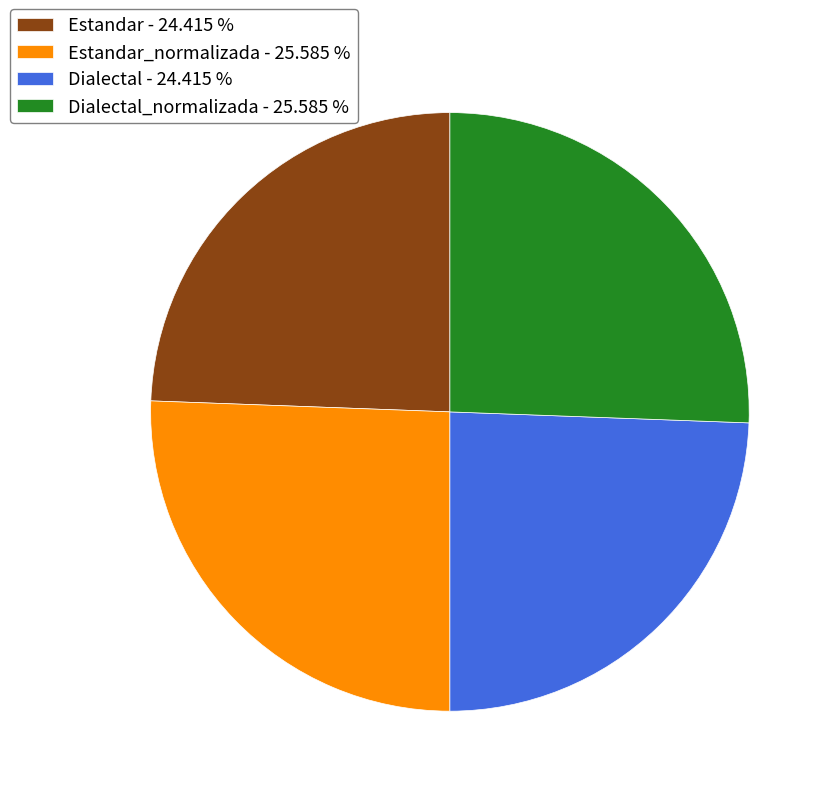

Does Dialectal - 24.415 % account for over 50% of the chart?

No